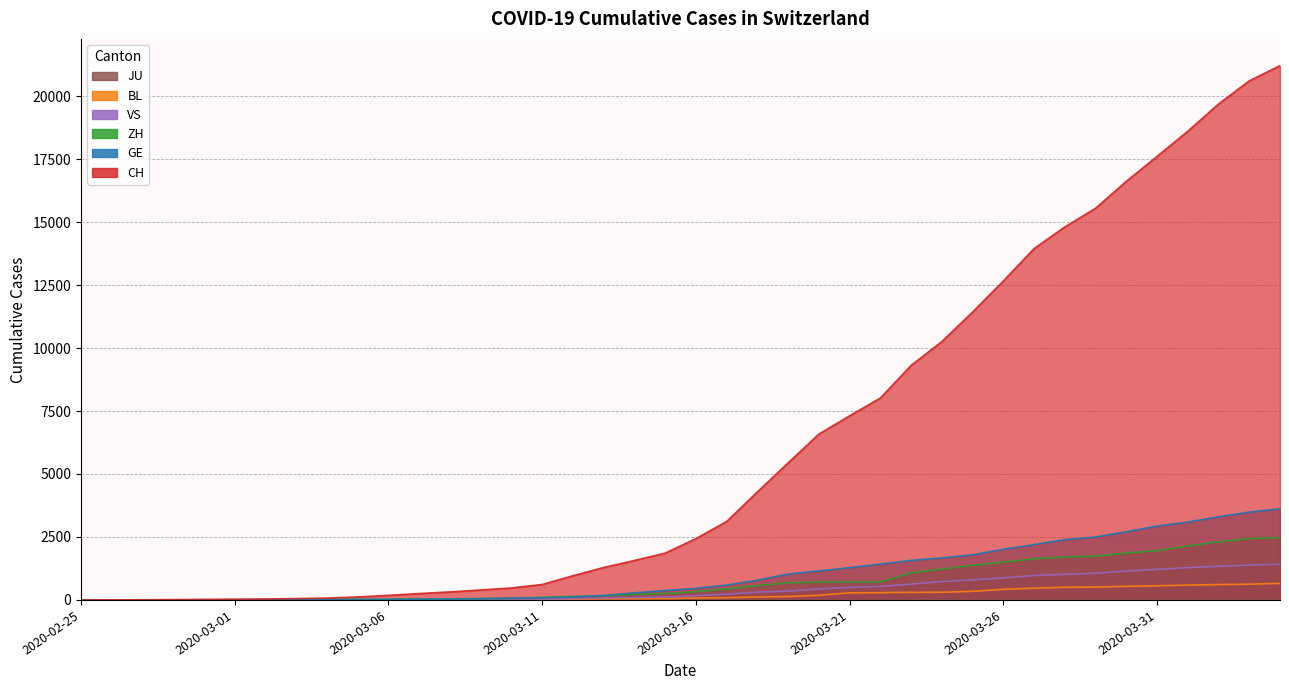

Which label corresponds to the smallest value in the chart?

2020-02-25